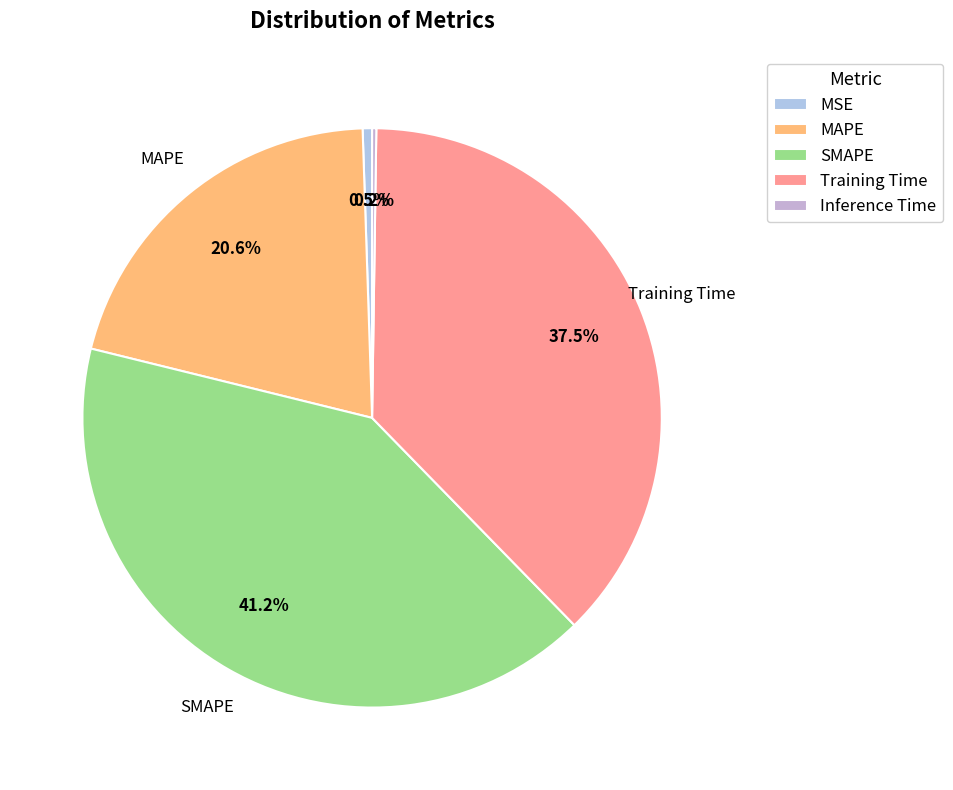

Is it true that MAPE is 21% of the pie?

True